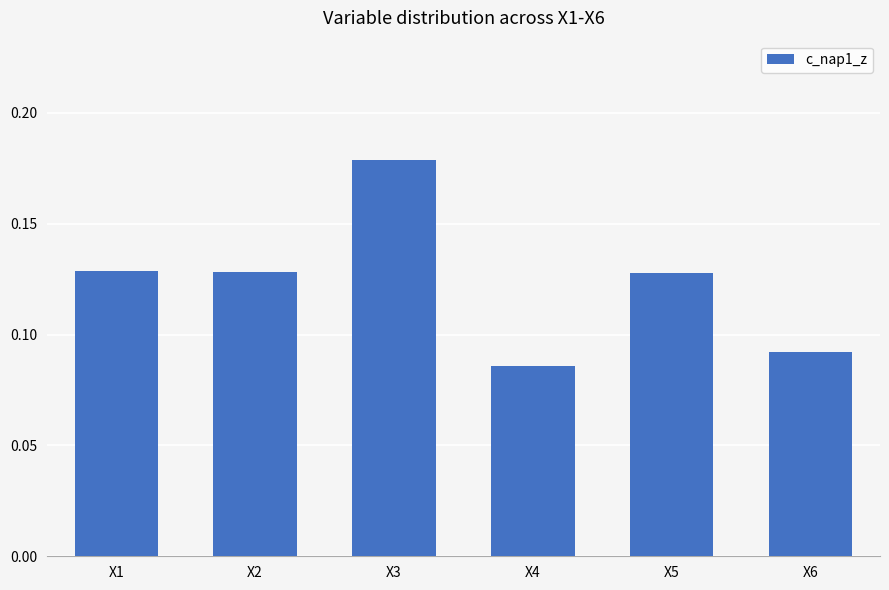

Where is the data nearest to the value 0?

X4